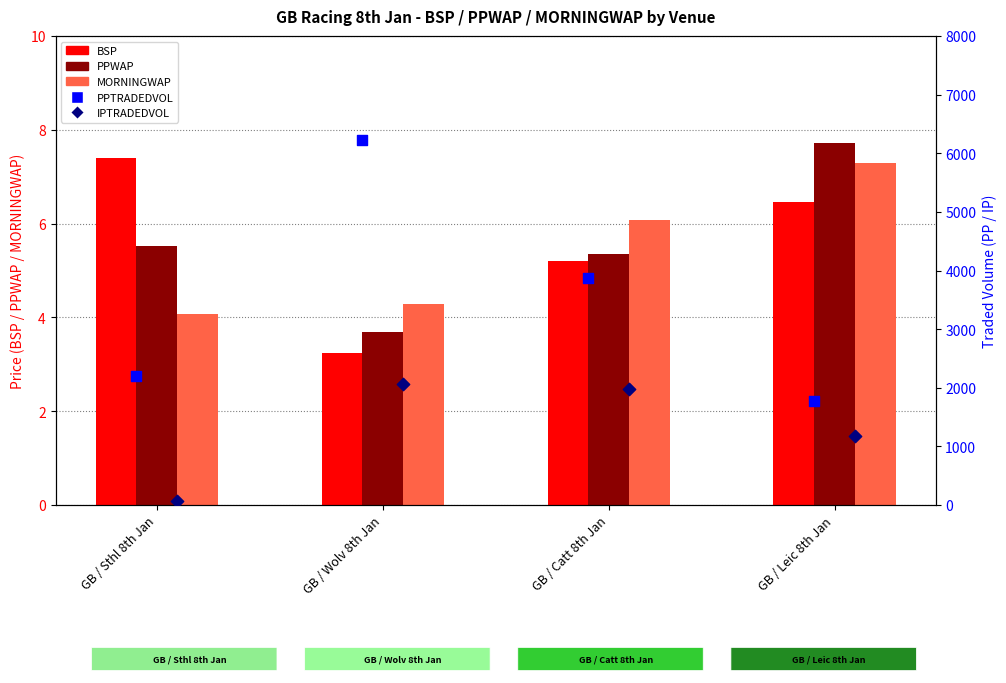

At which category is the sum across all series the highest?

GB / Wolv 8th Jan